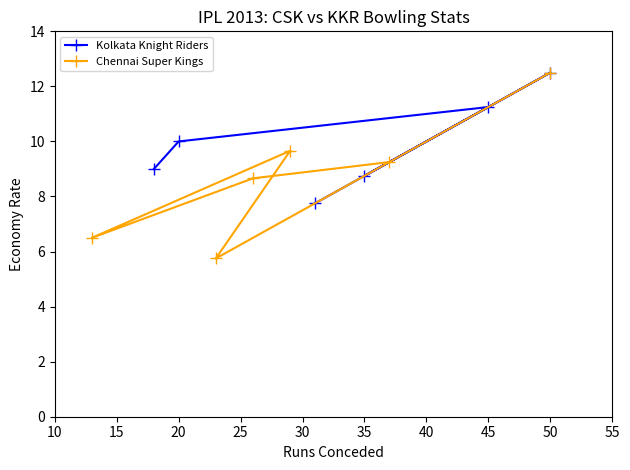

Which series ends up on top after the final intersection of Chennai Super Kings and Kolkata Knight Riders?

Chennai Super Kings